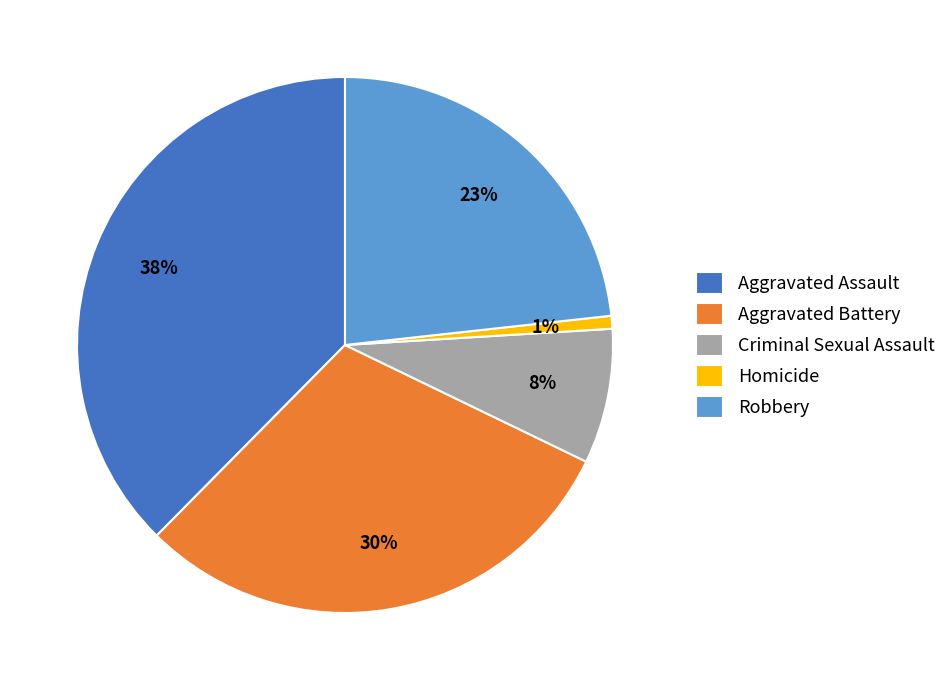

Is it true that Aggravated Assault is 27% of the pie?

False